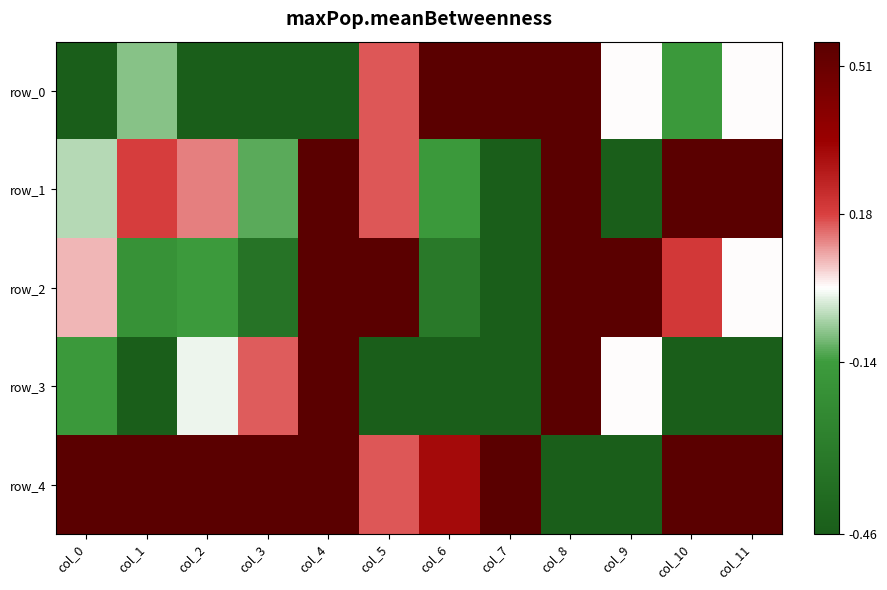

Which category has the highest value in the row_2 series?

col_4